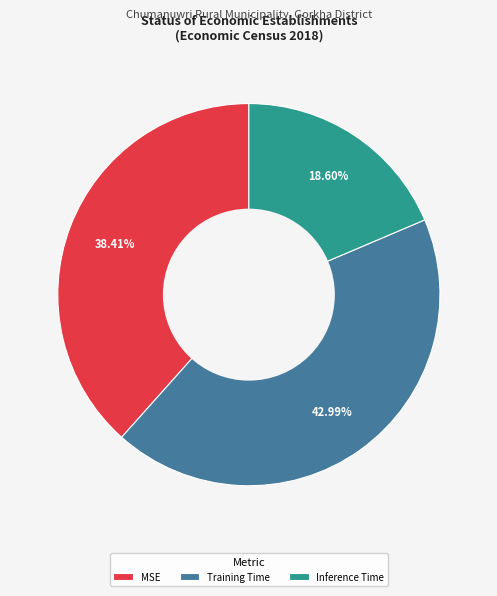

How many segments does this pie chart have?

3